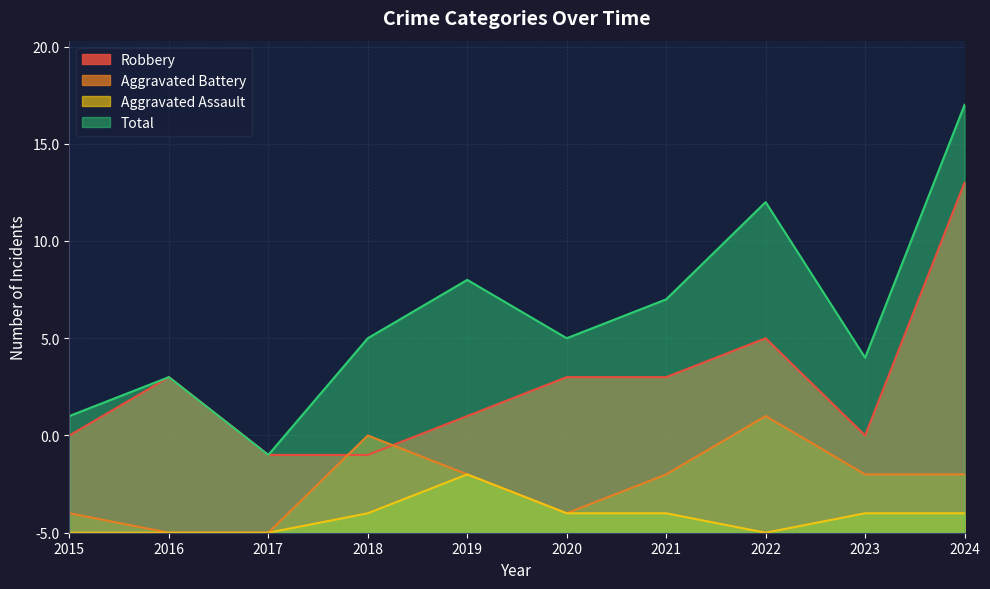

How many data points in Total are above 10?

4